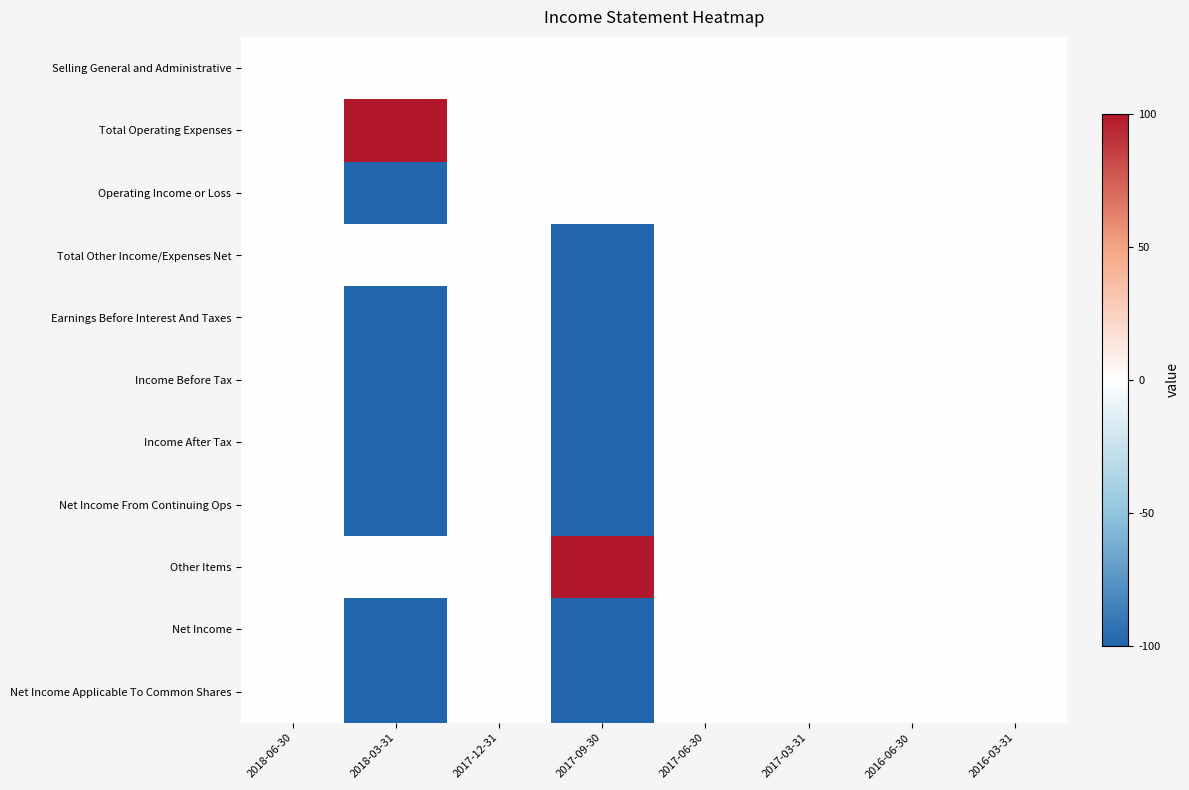

What is the maximum value shown in the chart?

100